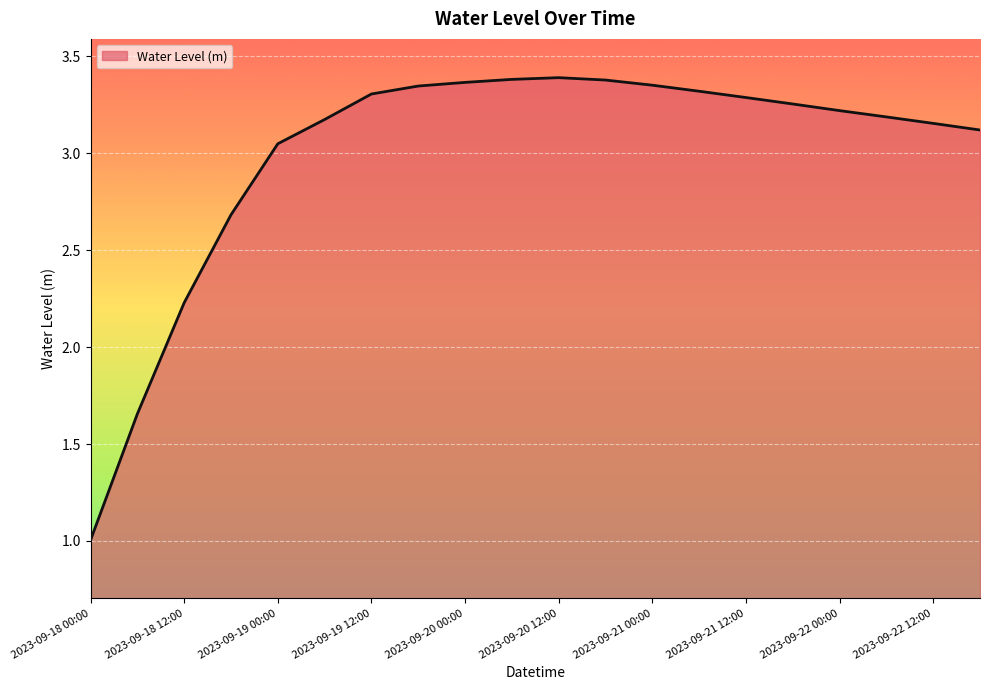

What is the difference between the maximum and minimum values?

2.4